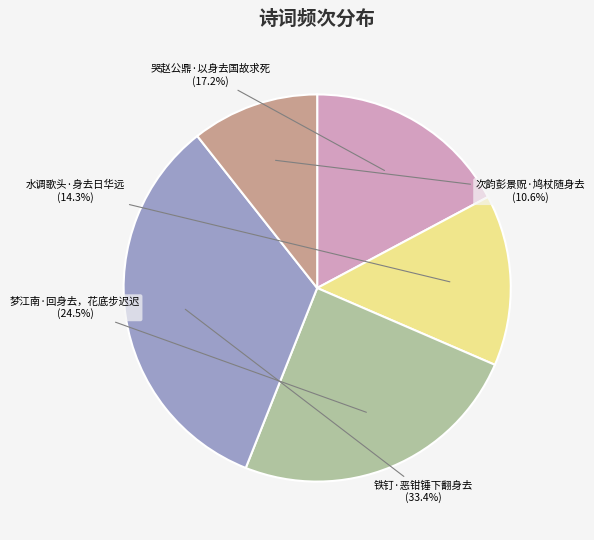

To the nearest percent, what is the average slice percentage?

20%